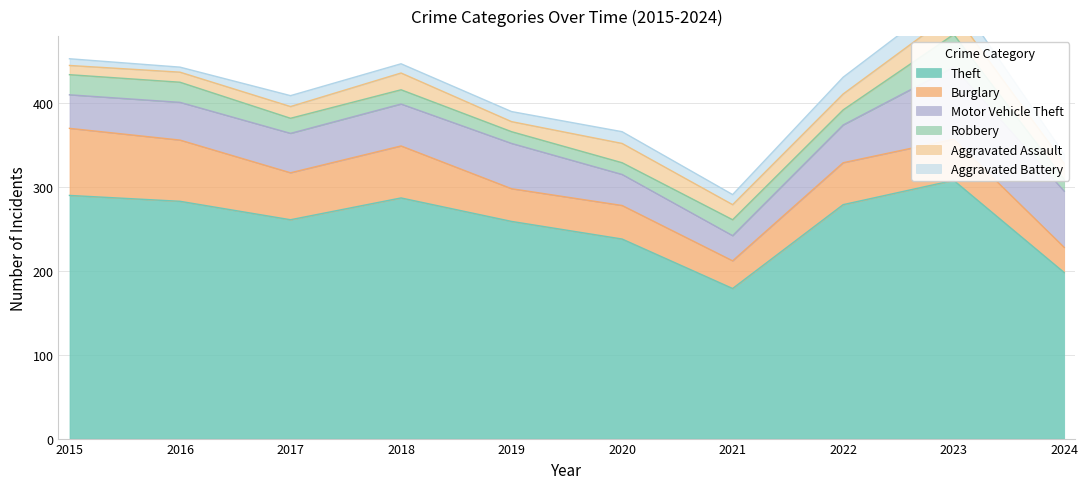

At which label does Robbery reach its peak?

2023